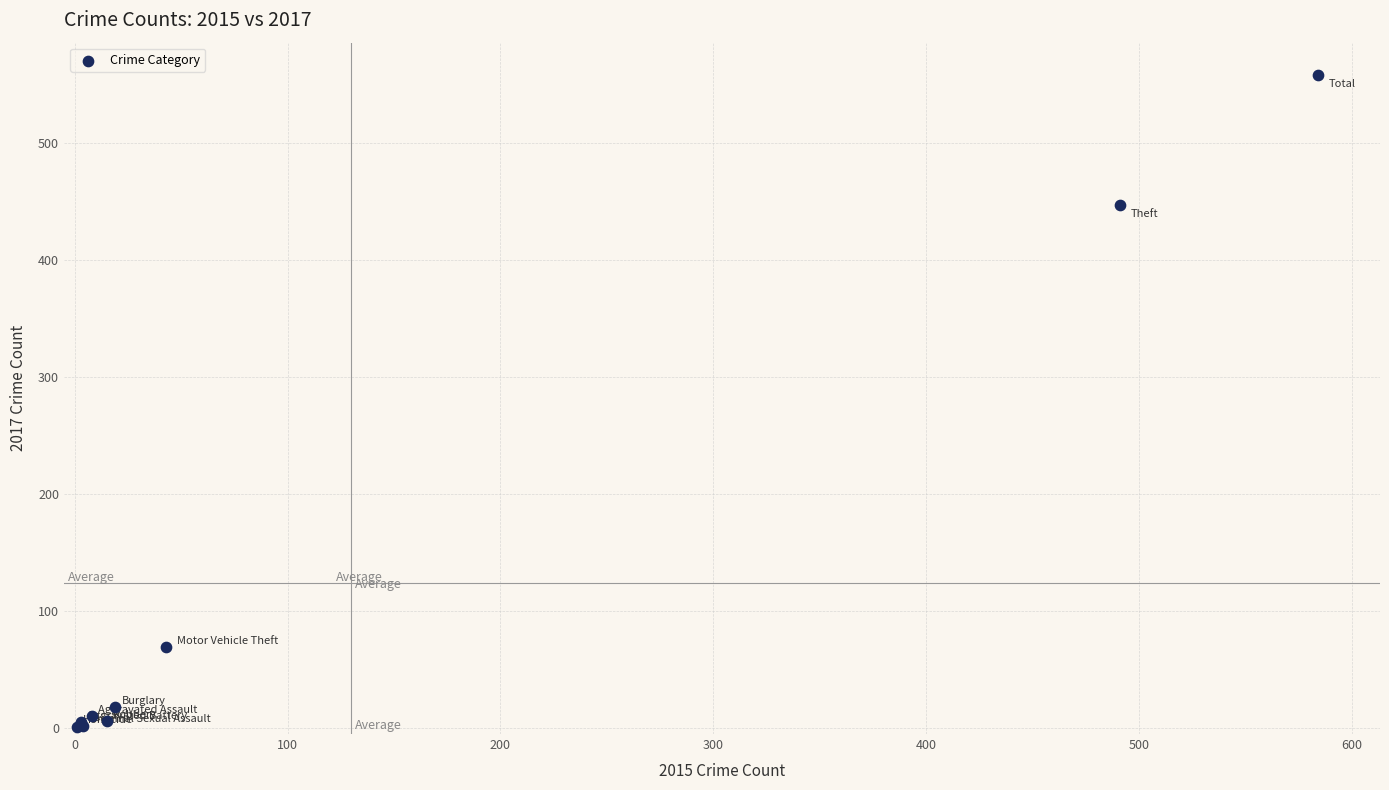

What Y value in the scatter plot is closest to 279?

447